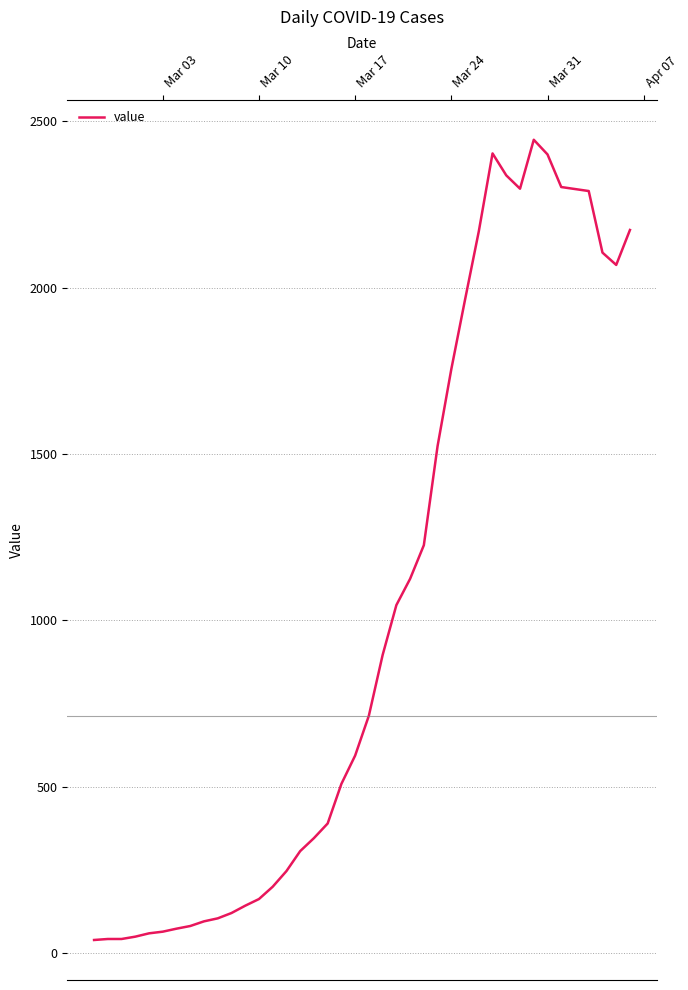

What is the greatest value displayed?

2444